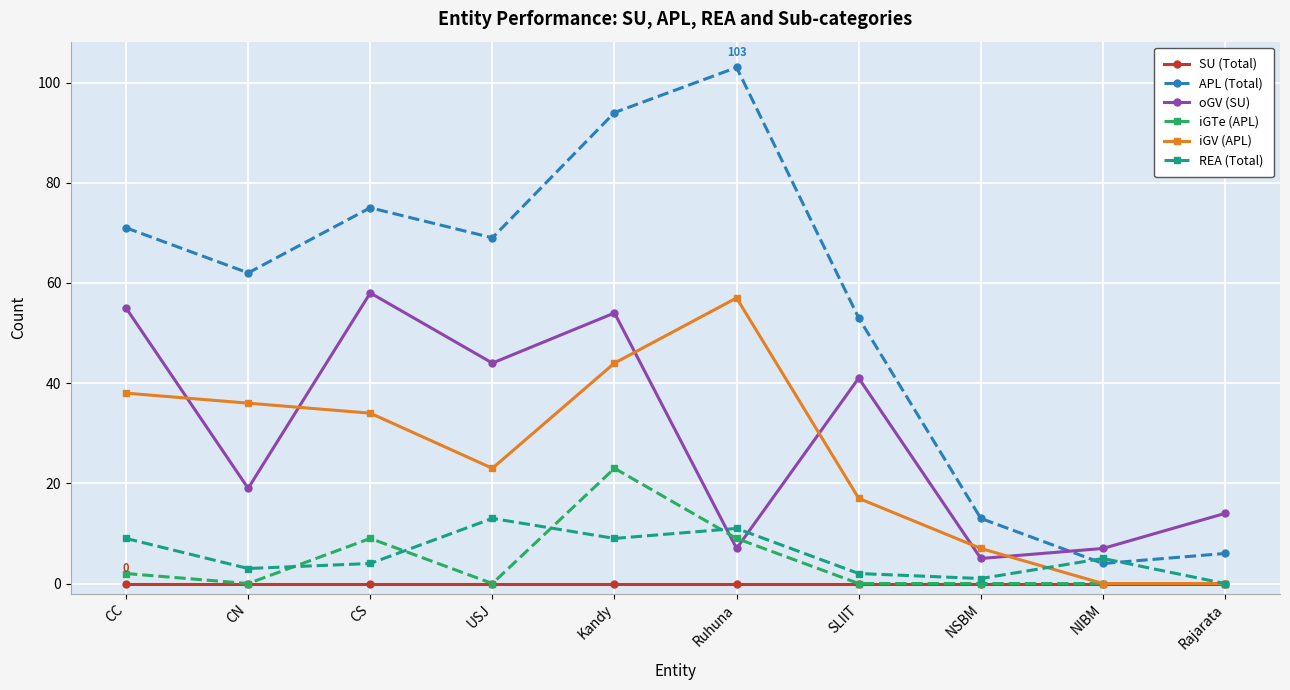

Which series has the largest range (max minus min)?

APL (Total)